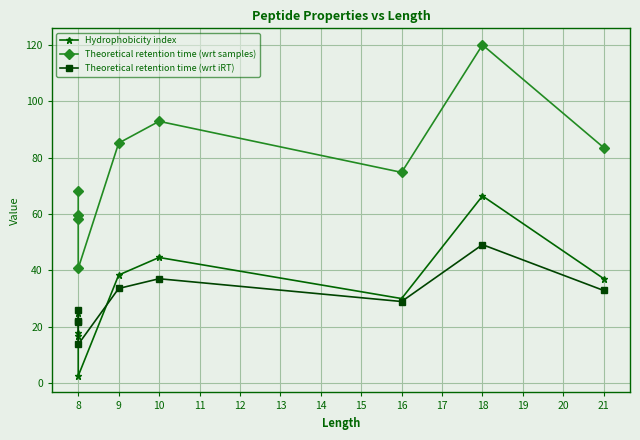

How many lines are shown in the chart?

3